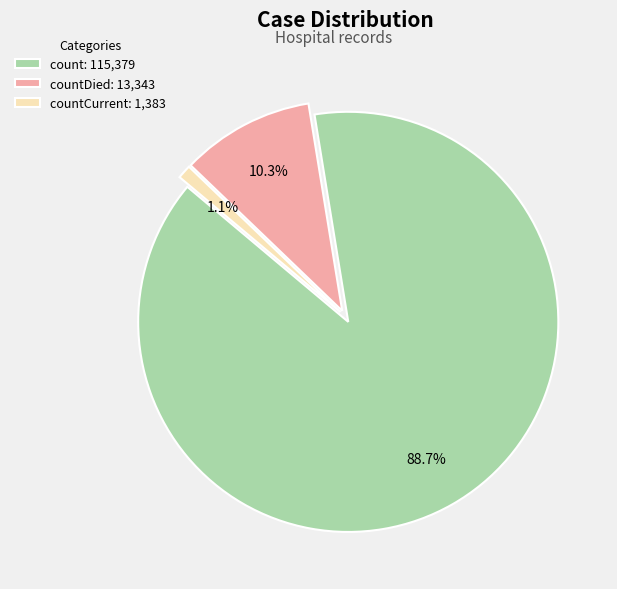

Which slice is the largest?

count: 115,379